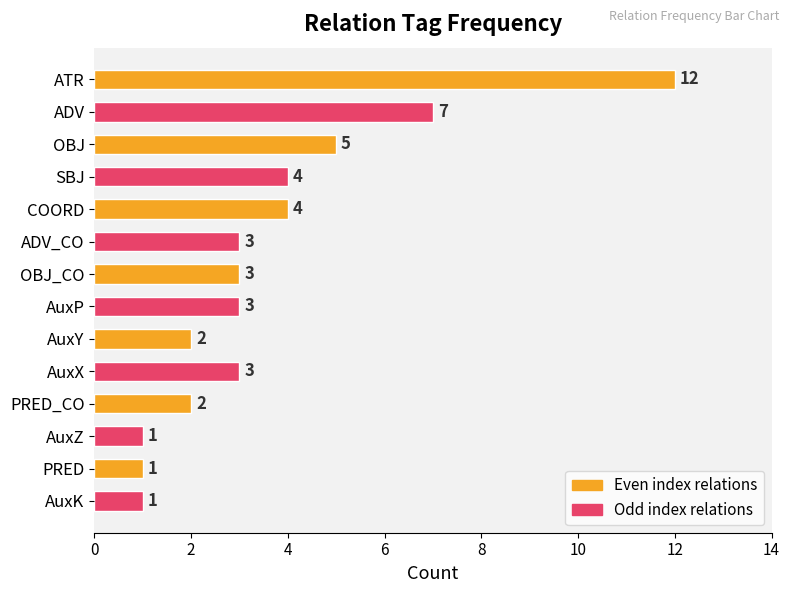

The value at AuxY is 3. True or false?

False